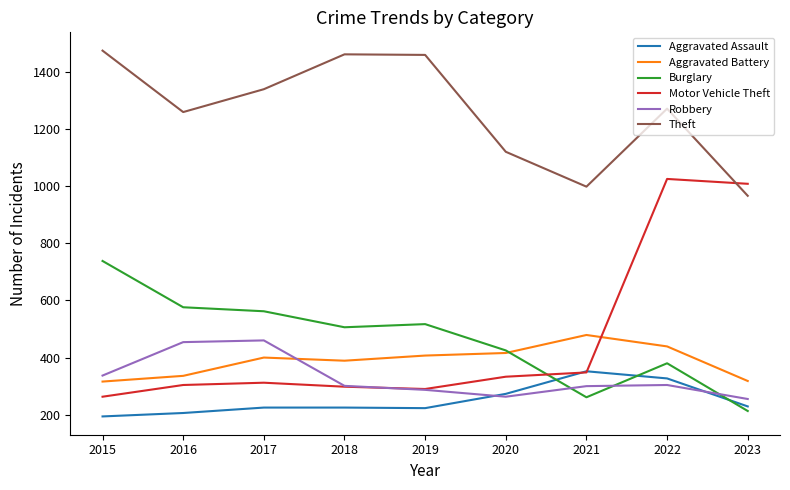

What is the sum of the Robbery values at 2016 and 2023?

709